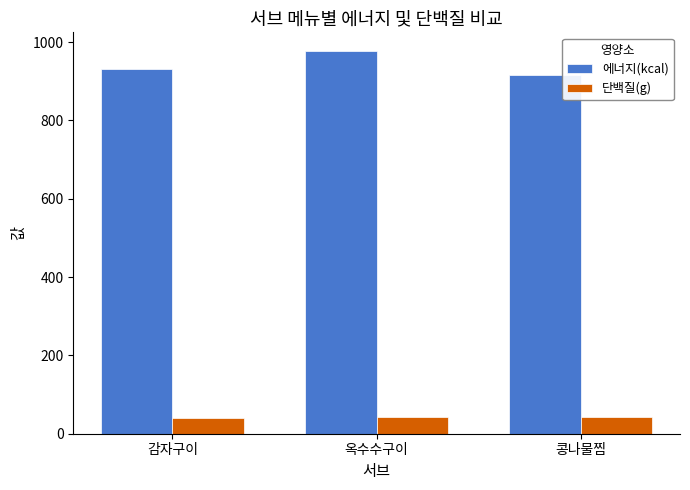

What is the value of the 단백질(g) bar at the 3rd from the left?

42.3